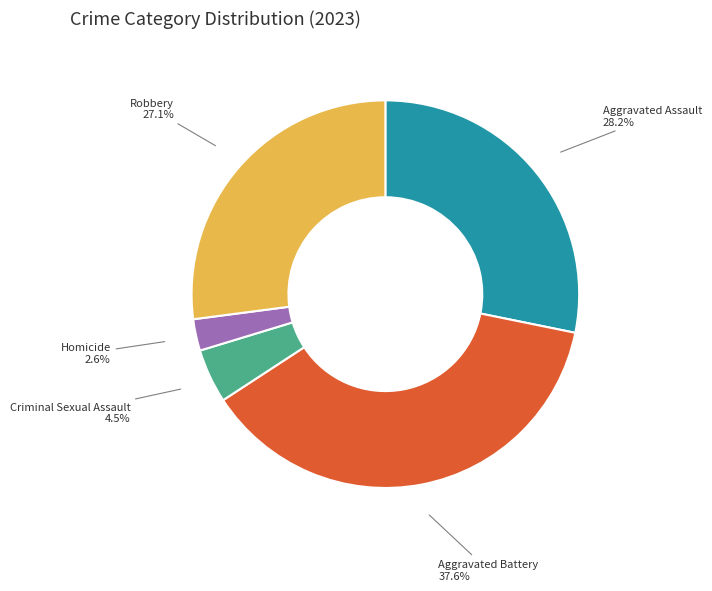

Is there a majority slice in this chart?

No